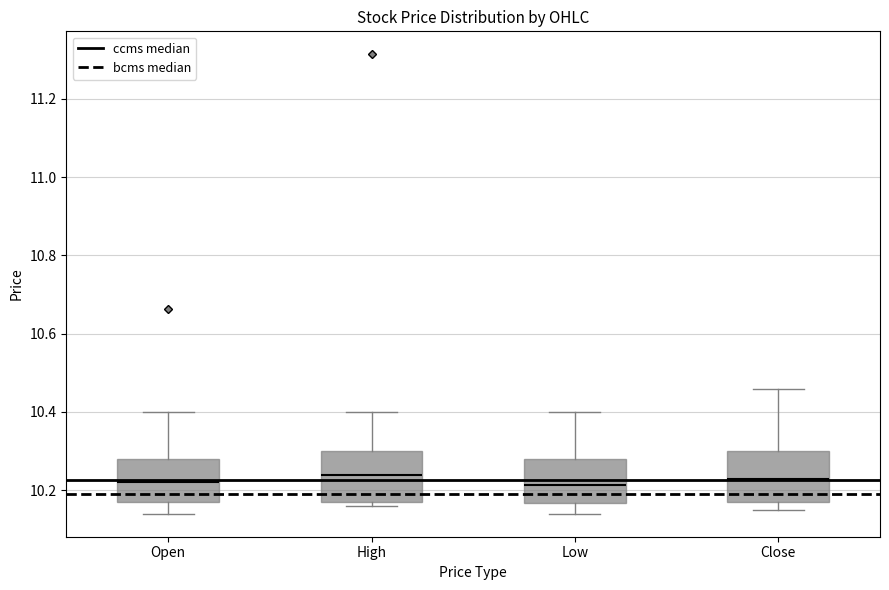

Reading left to right, transcribe this box plot: for each box, give where its median line is, the range the box spans, and where its two whiskers end, as read against the y-axis. The values are not printed on the chart, so give them approximately, as read against the axis.

Open: median 10.22, box 10.18 to 10.28, whiskers 10.14 to 10.40
High: median 10.24, box 10.18 to 10.30, whiskers 10.16 to 10.40
Low: median 10.22, box 10.16 to 10.28, whiskers 10.14 to 10.40
Close: median 10.24, box 10.18 to 10.30, whiskers 10.14 to 10.46